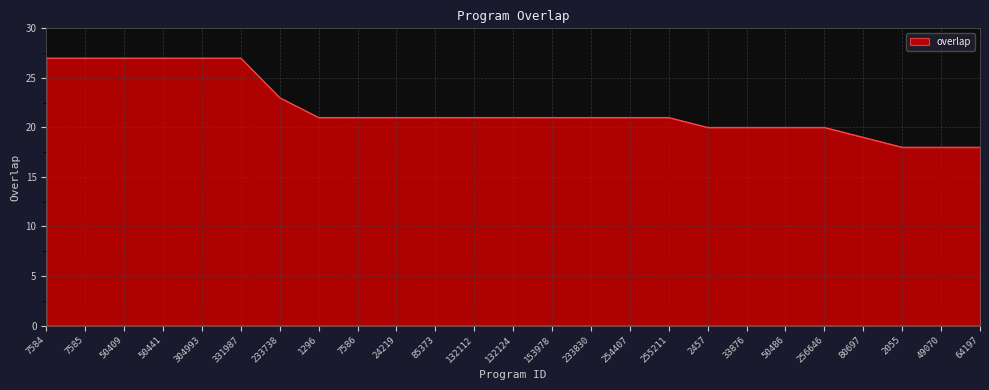

Is it true that the value at 132112 is 21?

True